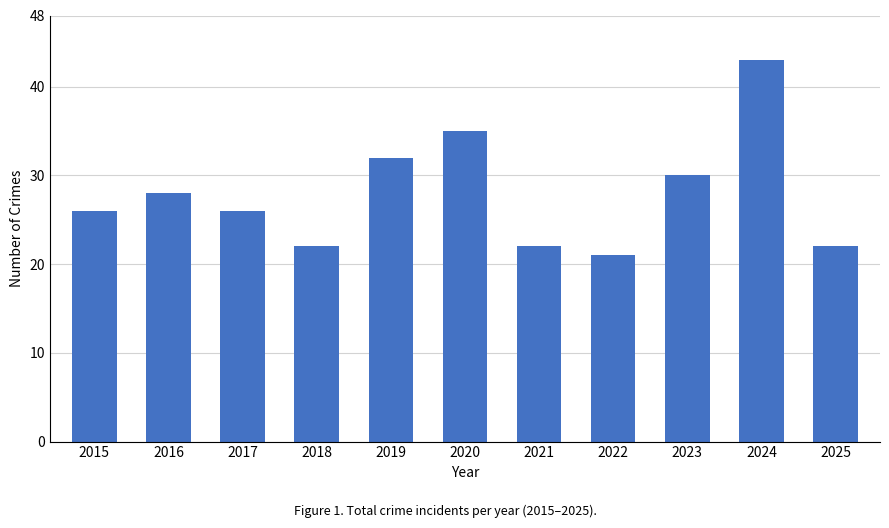

What is the minimum value shown in the chart?

21